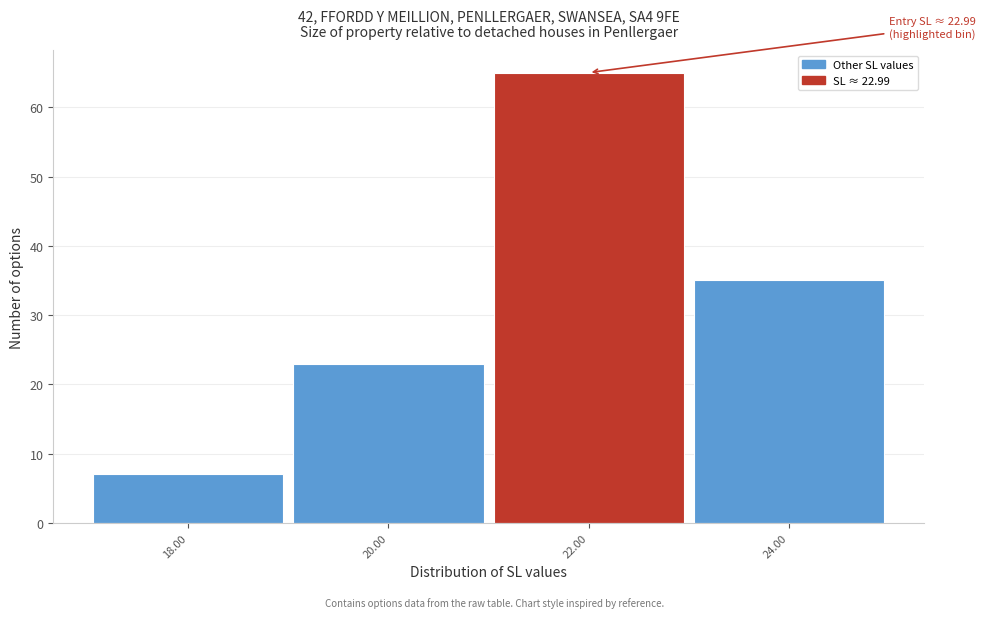

Reading right to left, extract all data points from this chart.

35	65	23	7